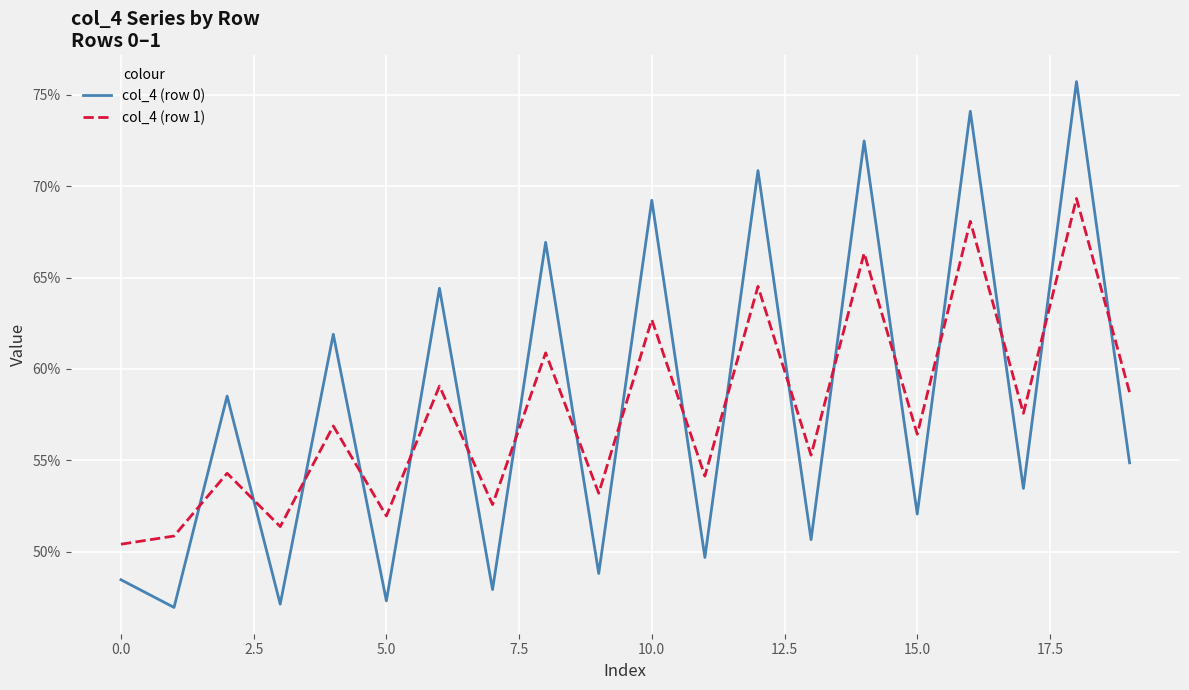

What are all the series names shown in the legend?

col_4 (row 0), col_4 (row 1)